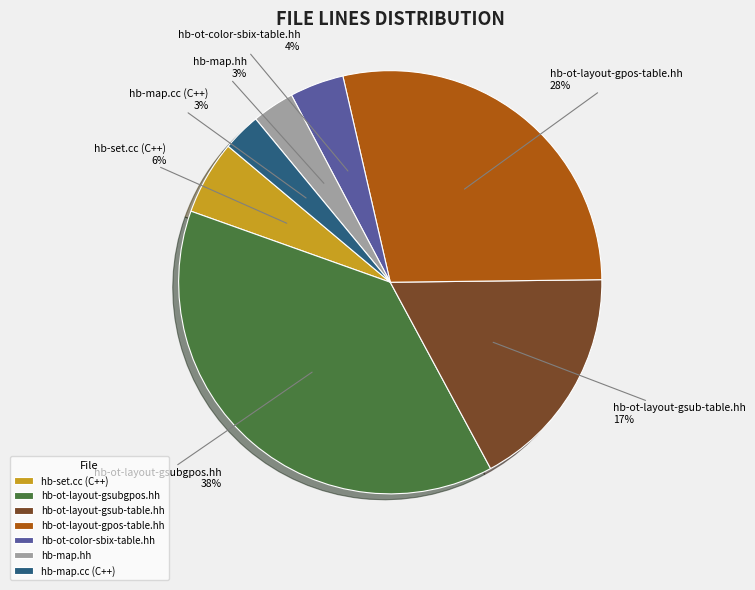

To the nearest percent, what portion does hb-ot-layout-gsubgpos.hh represent?

38%